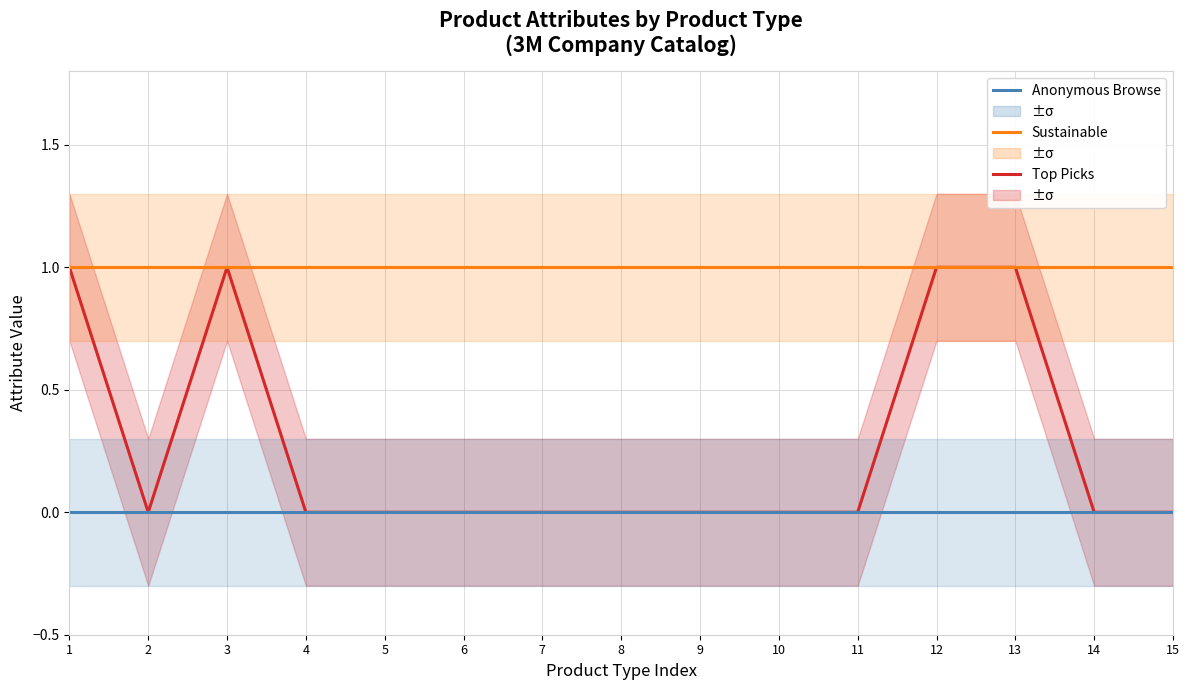

Is the value of Top Picks at 6 greater than the value of Anonymous Browse at 8?

No